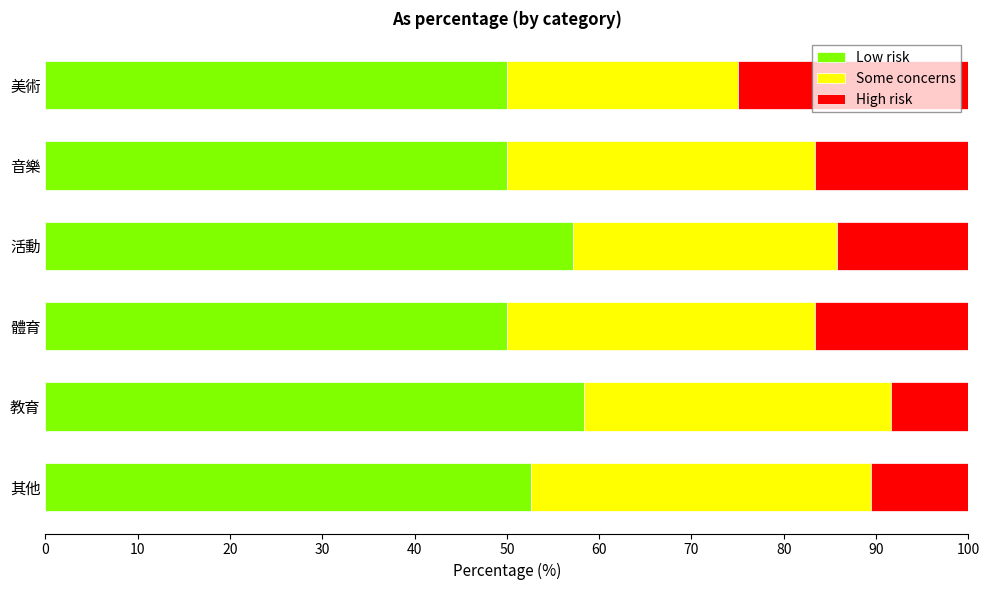

What is the minimum value for Low risk?

50.0